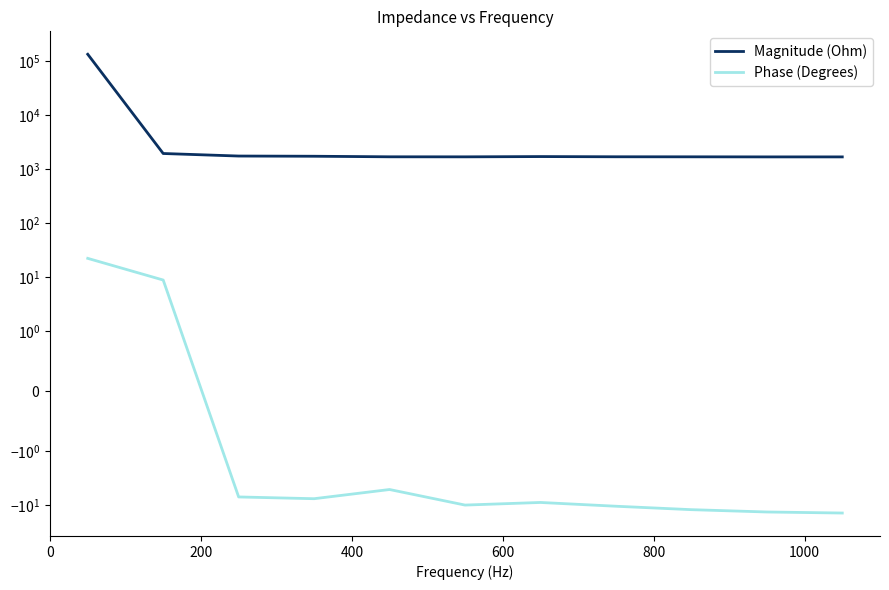

True or false: Magnitude (Ohm) and Phase (Degrees) cross at least once.

False